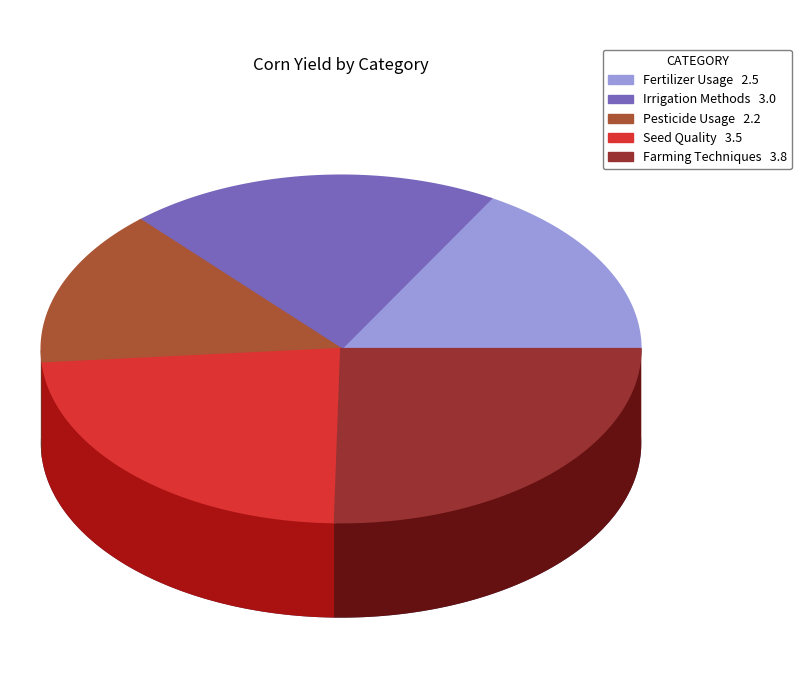

True or false: Seed Quality accounts for 37% of the total.

False